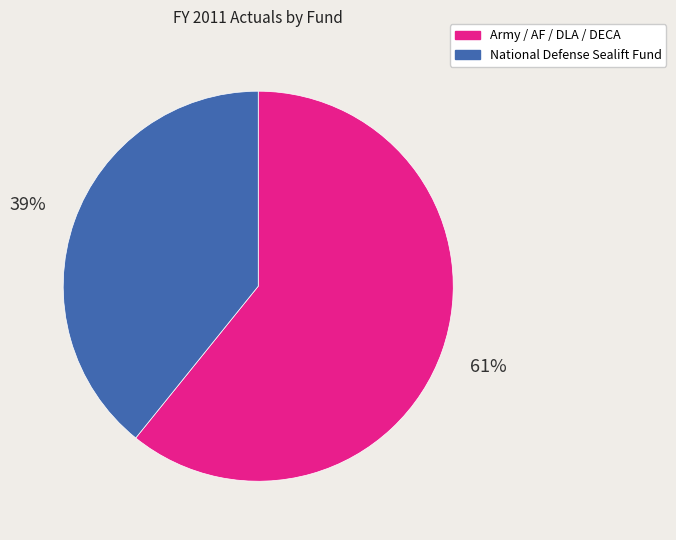

To the nearest percent, what is the average slice percentage?

50%